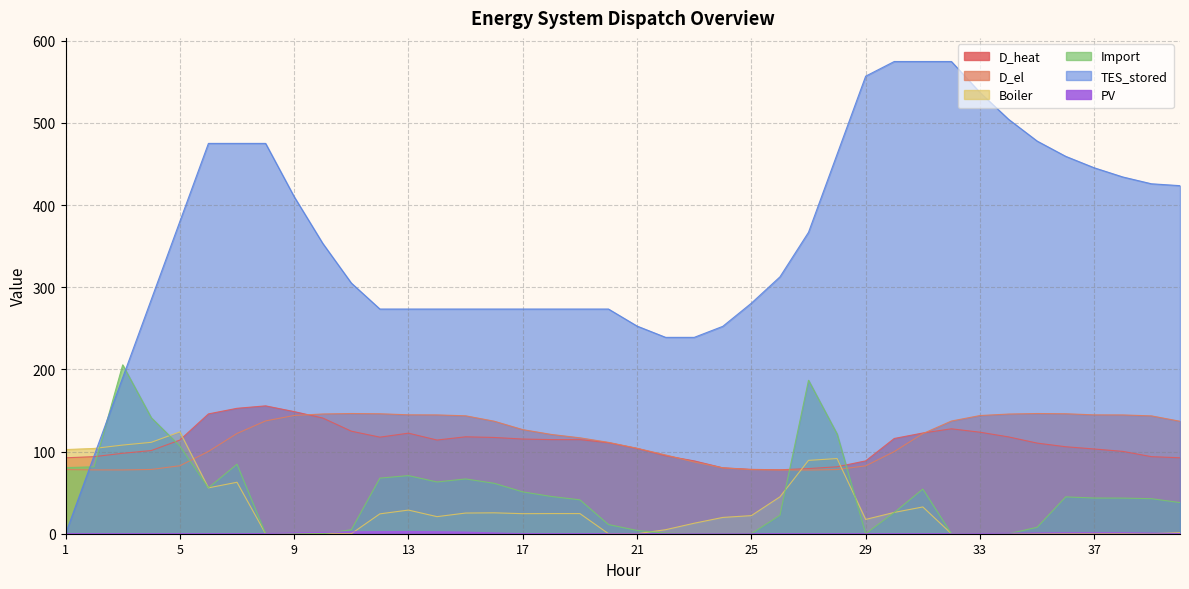

In D_el, how many points are lower than both neighbors (excluding endpoints)?

2